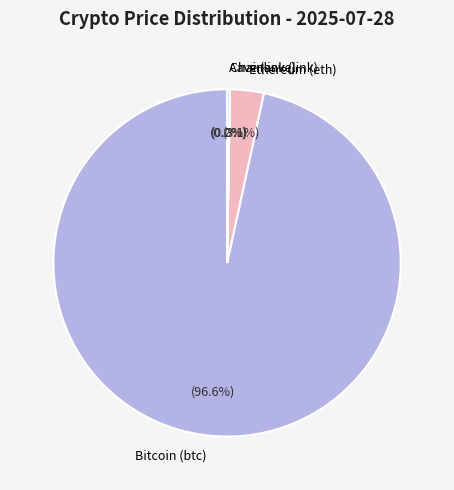

What percentage is the Bitcoin (btc) slice, to the nearest percent?

97%